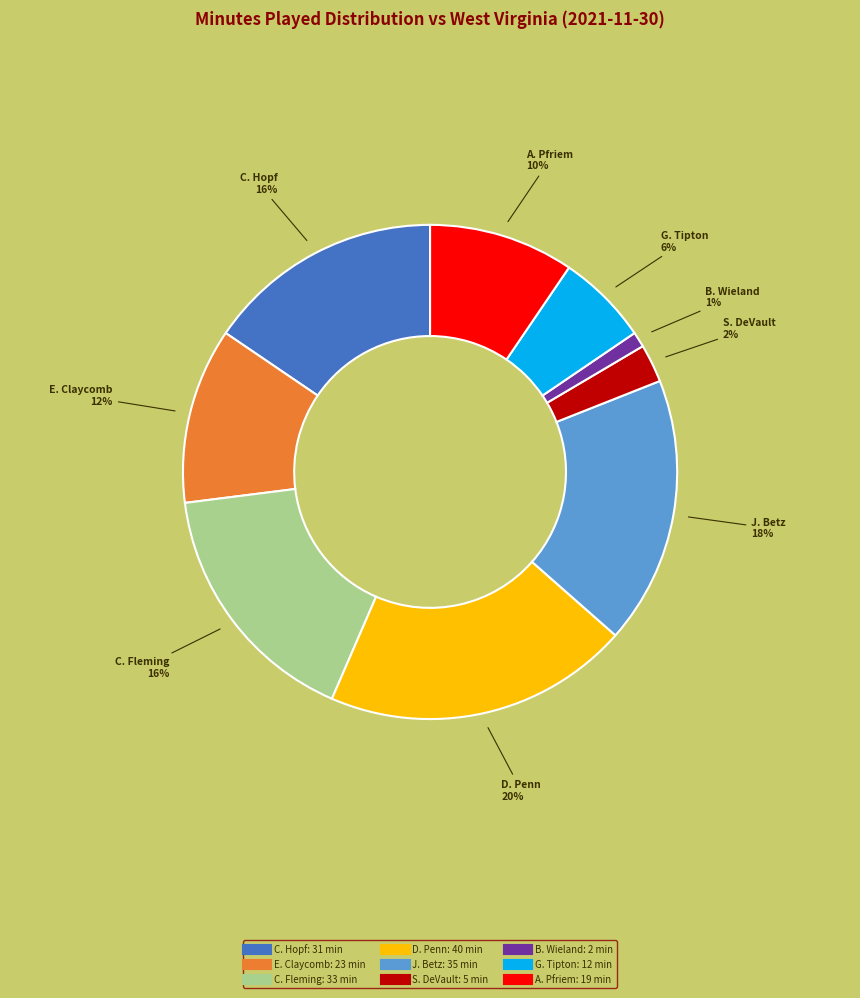

Does any single category account for the majority?

No